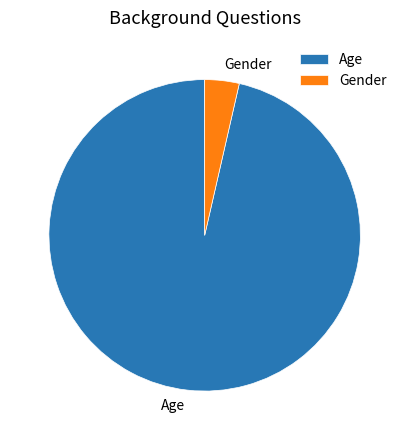

Which slice is the largest?

Age